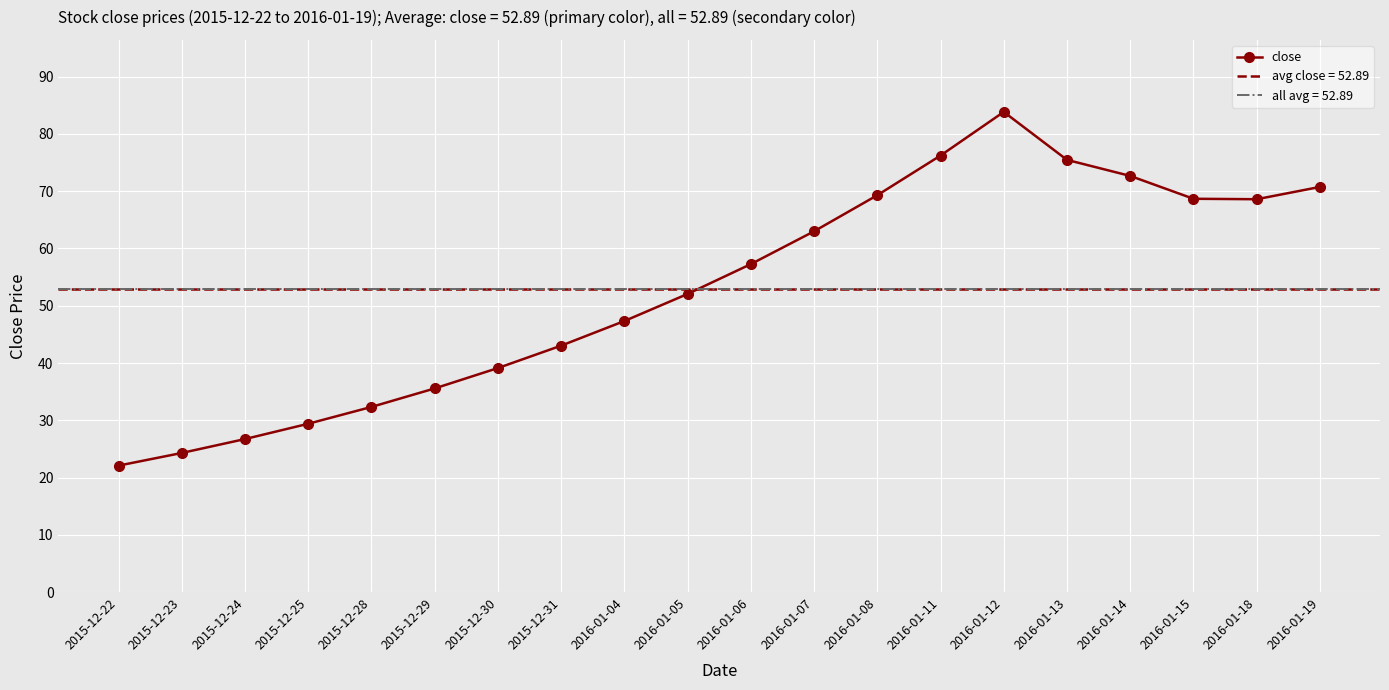

What is the difference between the second highest and minimum values?

54.2